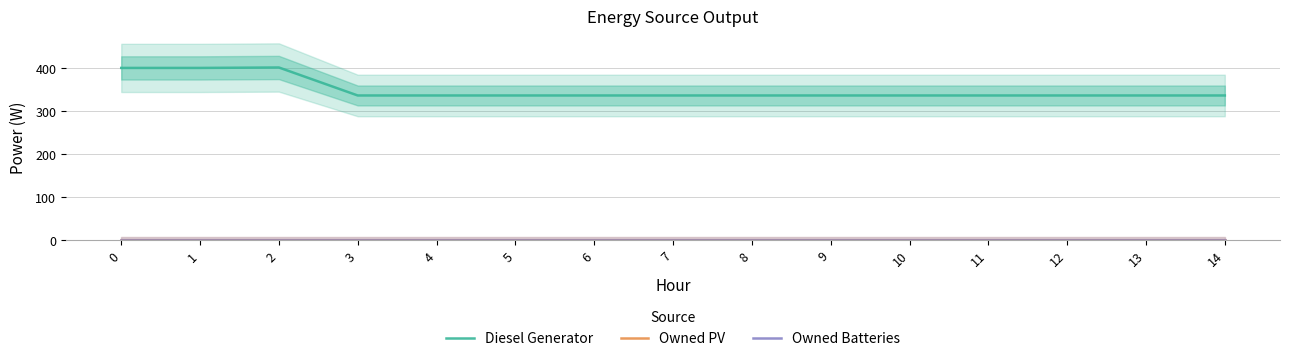

Reading right to left, list all the values displayed in this chart.

Diesel Generator: 336	336	336	336	336	336	336	336	336	336	336	336	401	400	400
Owned PV: 0	0	0	0	0	0	0	0	0	0	0	0	0	0	0
Owned Batteries: 0	0	0	0	0	0	0	0	0	0	0	0	0	0	0